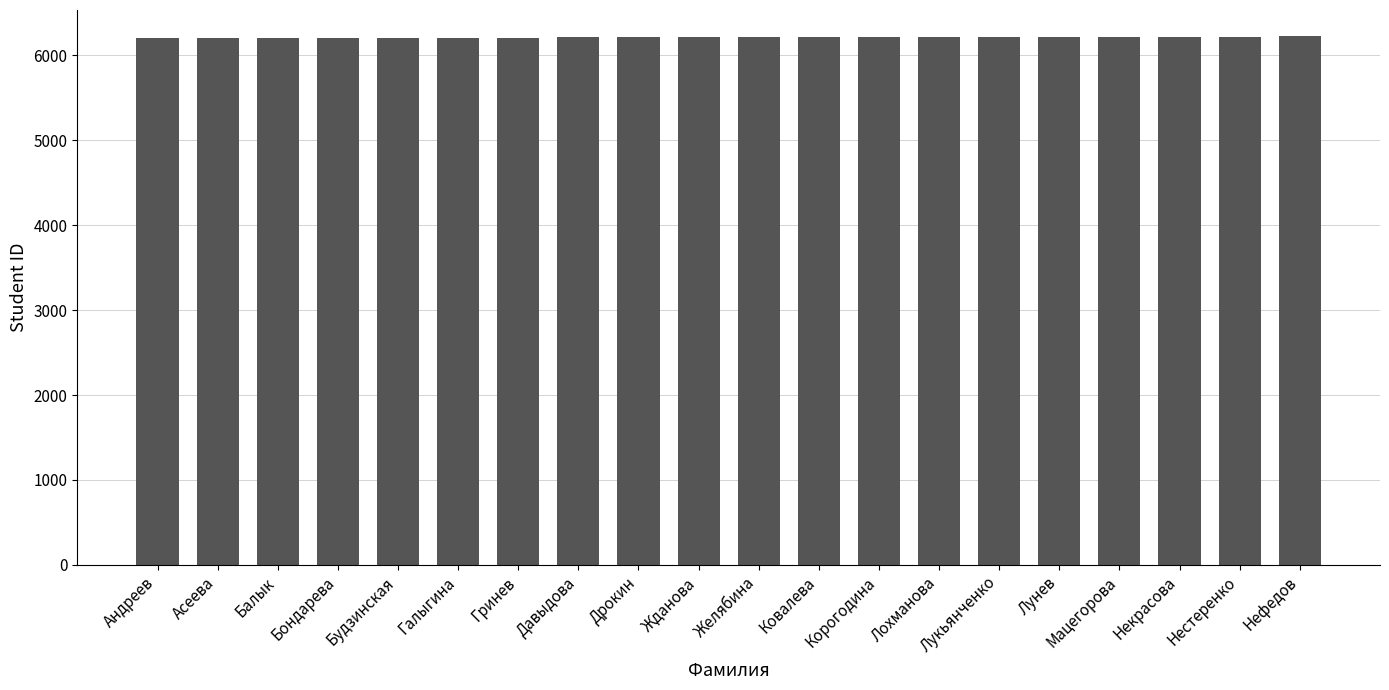

What is the change in value from Бондарева to Некрасова?

+14